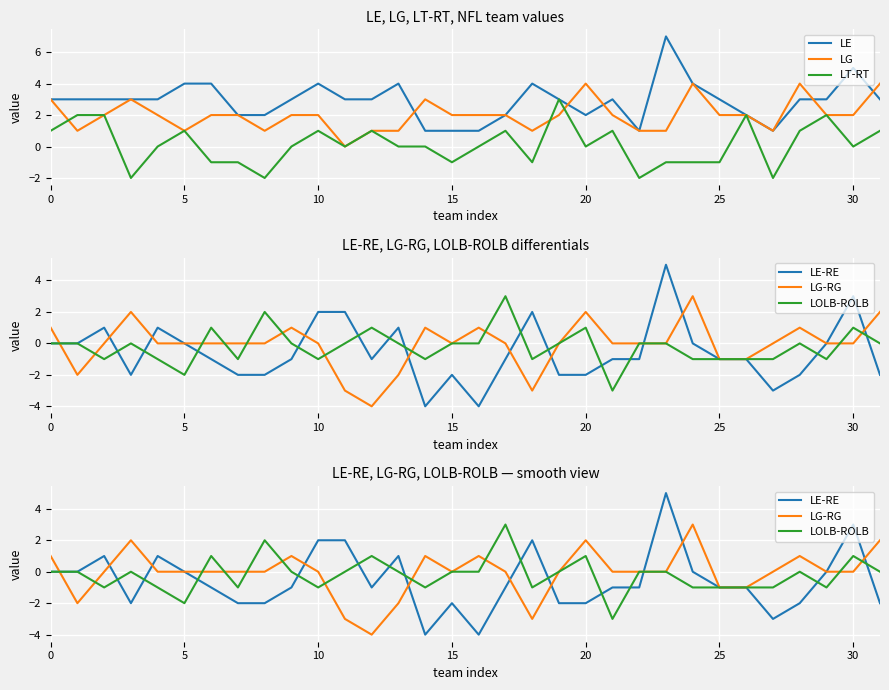

How many interior local peaks does the LT-RT series have?

8